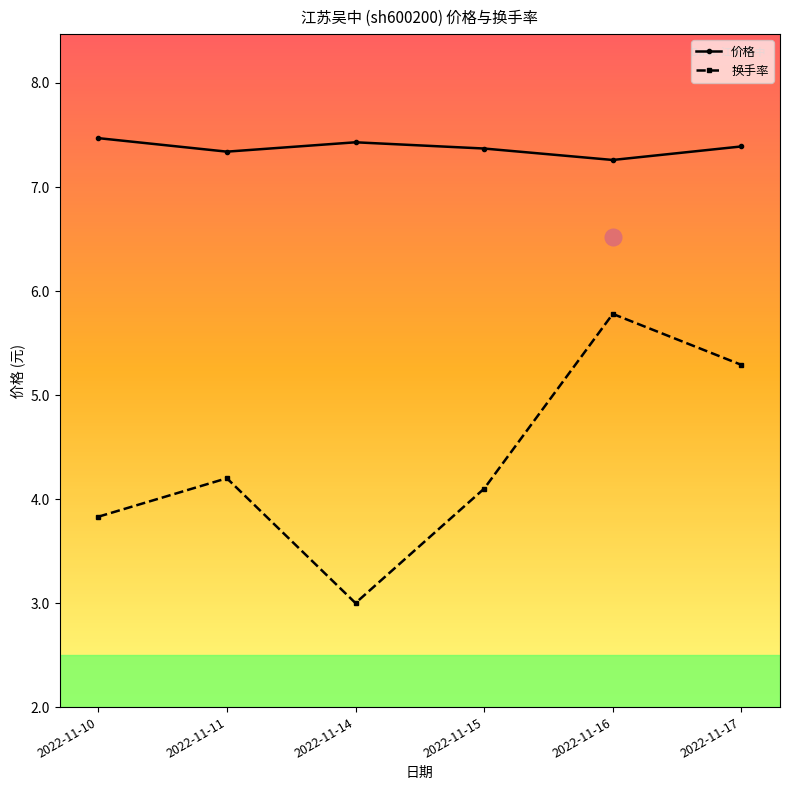

List the labels in order of 换手率 value, smallest first.

2022-11-14, 2022-11-10, 2022-11-15, 2022-11-11, 2022-11-17, 2022-11-16